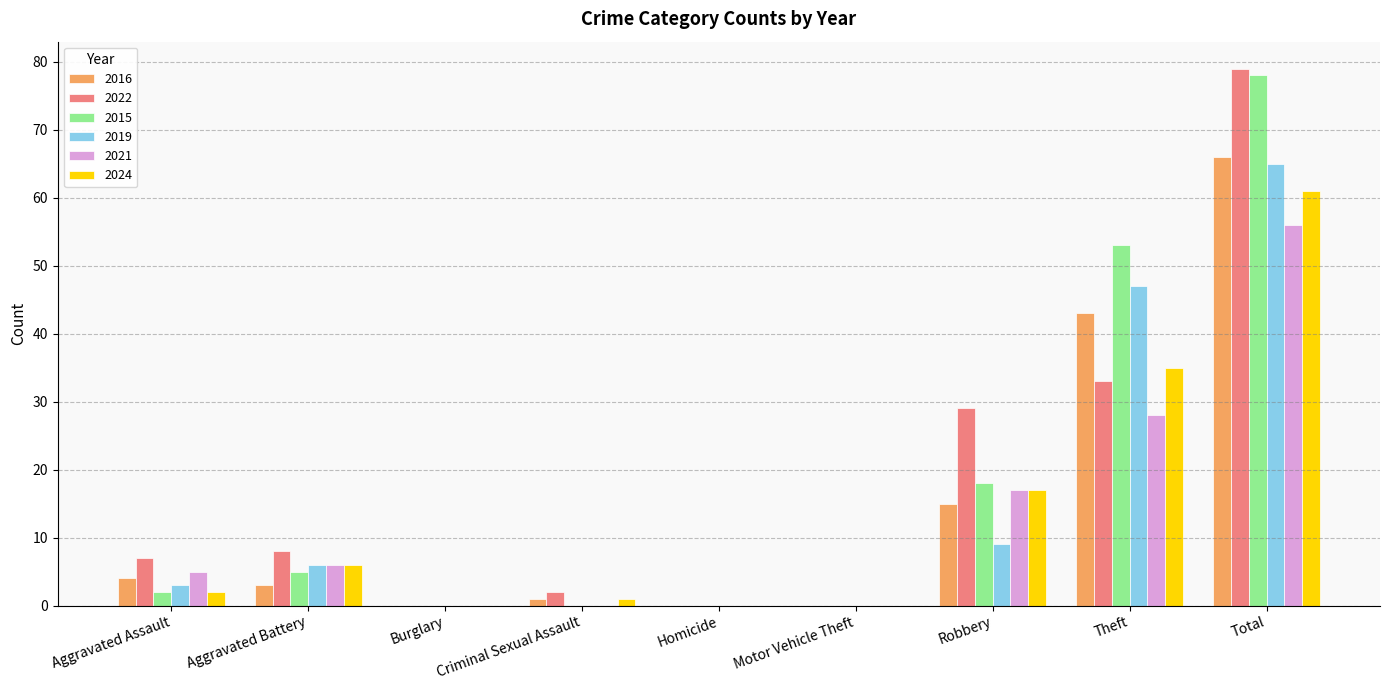

Reading left to right, what are all the values shown in this chart?

2016: 4	3	0	1	0	0	15	43	66
2022: 7	8	0	2	0	0	29	33	79
2015: 2	5	0	0	0	0	18	53	78
2019: 3	6	0	0	0	0	9	47	65
2021: 5	6	0	0	0	0	17	28	56
2024: 2	6	0	1	0	0	17	35	61